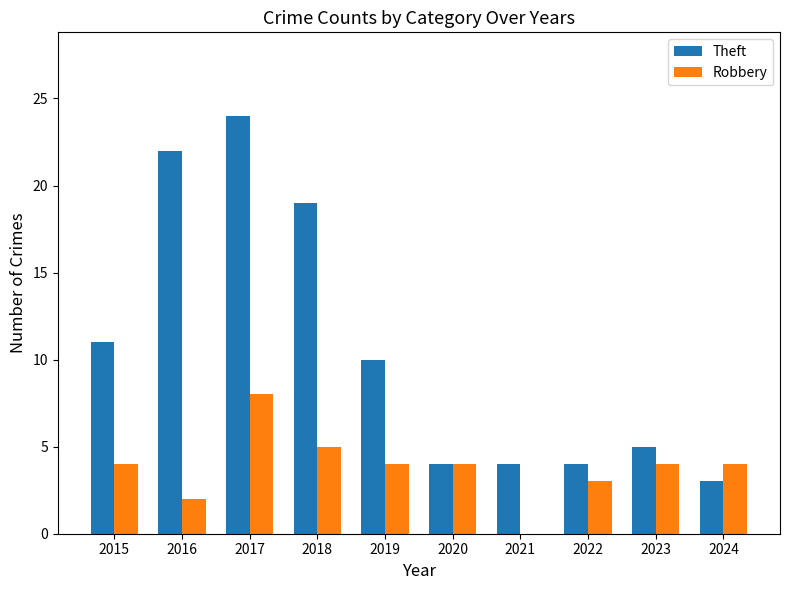

The value of Robbery at 2017 is 8. True or false?

True